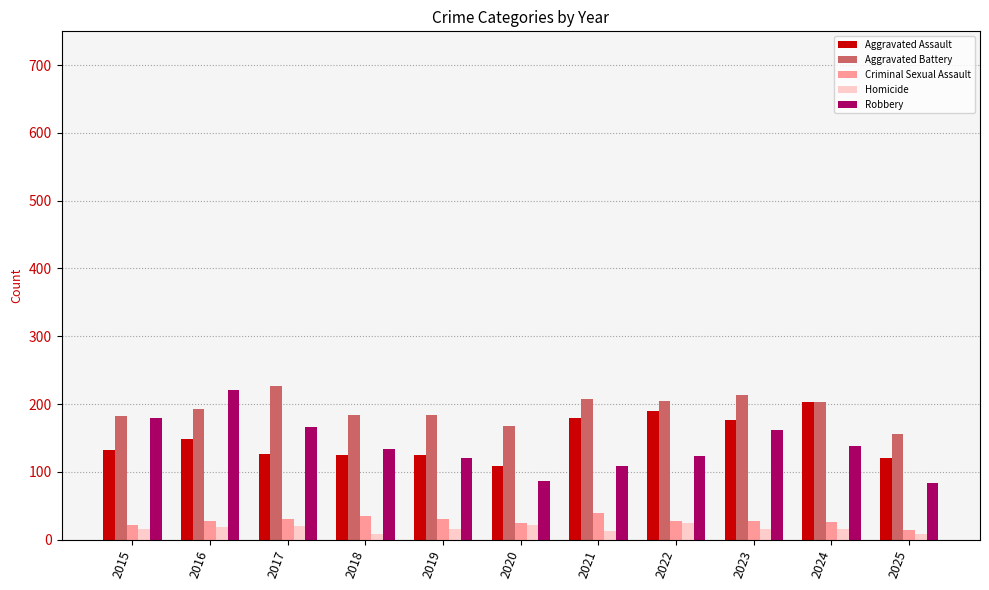

How many data points does each series have?

11